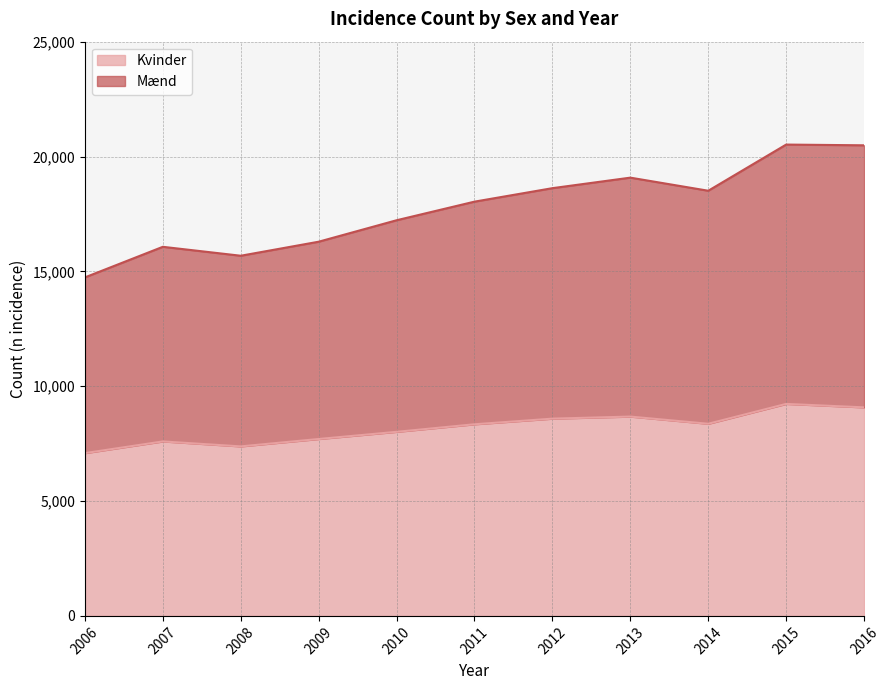

How many categories are shown in the chart?

11